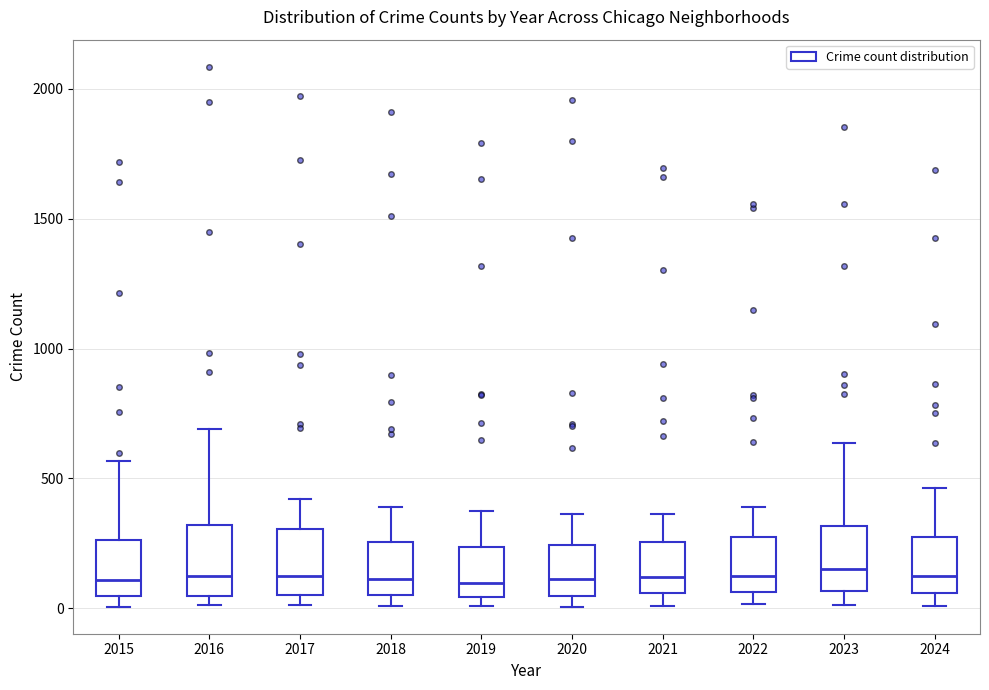

Reading left to right, read every box against the y-axis: the position of its median line, the range the box covers, and the ends of its whiskers. The values are not printed on the chart, so give them approximately, as read against the axis.

2015: median 100, box 50 to 250, whiskers 0 to 550
2016: median 150, box 50 to 300, whiskers 0 to 700
2017: median 100, box 50 to 300, whiskers 0 to 400
2018: median 100, box 50 to 250, whiskers 0 to 400
2019: median 100, box 50 to 250, whiskers 0 to 400
2020: median 100, box 50 to 250, whiskers 0 to 350
2021: median 100, box 50 to 250, whiskers 0 to 350
2022: median 100, box 50 to 250, whiskers 0 to 400
2023: median 150, box 50 to 300, whiskers 0 to 650
2024: median 100, box 50 to 250, whiskers 0 to 450